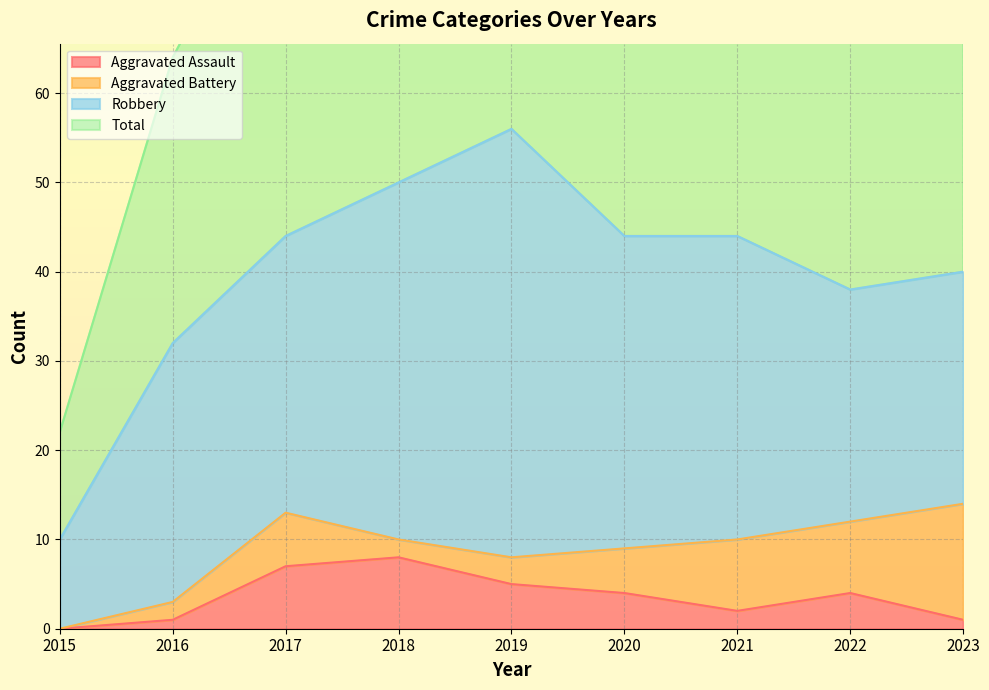

Is the value of Total at 2015 greater than the value of Aggravated Assault at 2023?

Yes